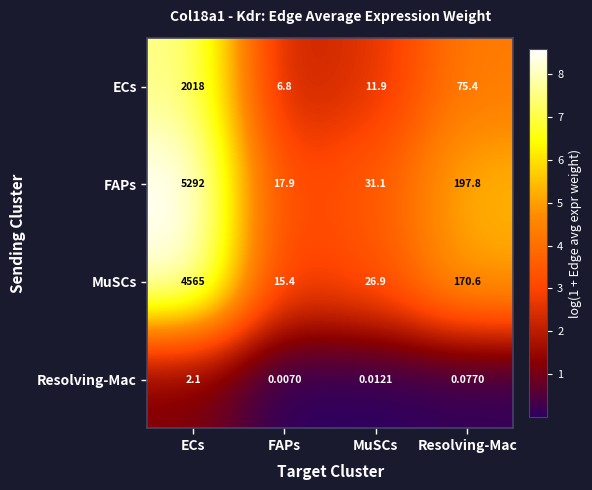

Which series has the largest range (max minus min)?

FAPs